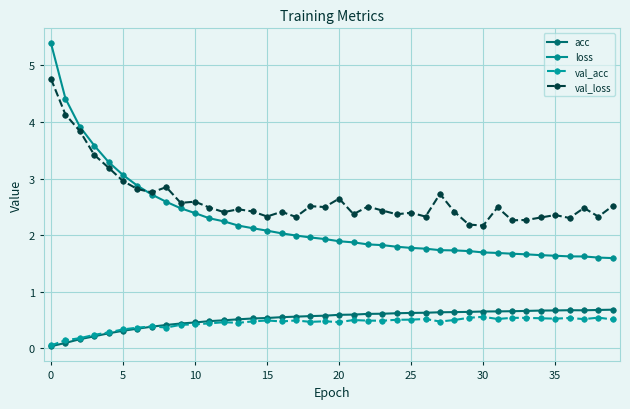

True or false: acc has more than 0 interior local peaks.

True